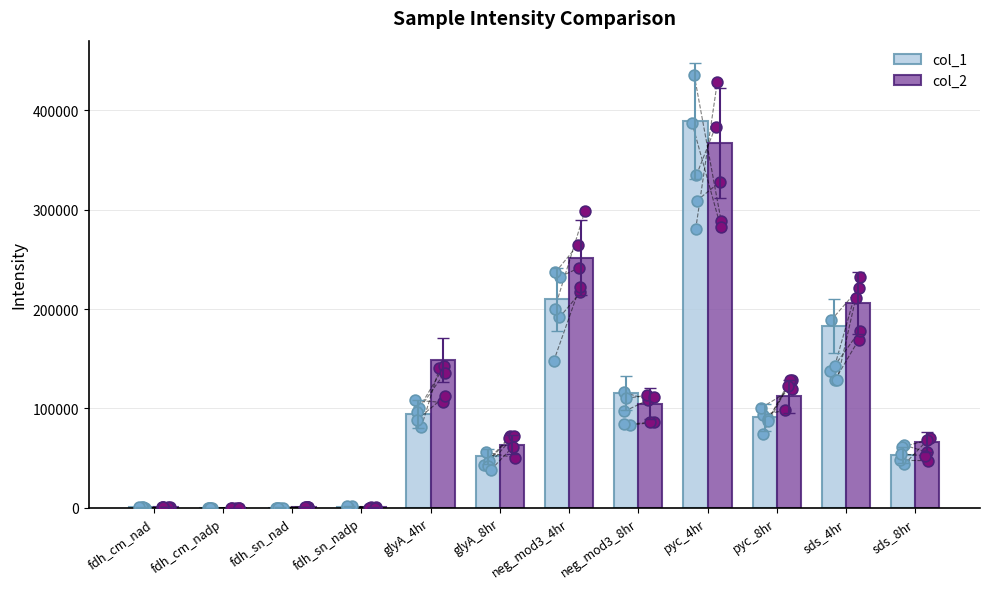

At which category is the sum across all series the highest?

pyc_4hr